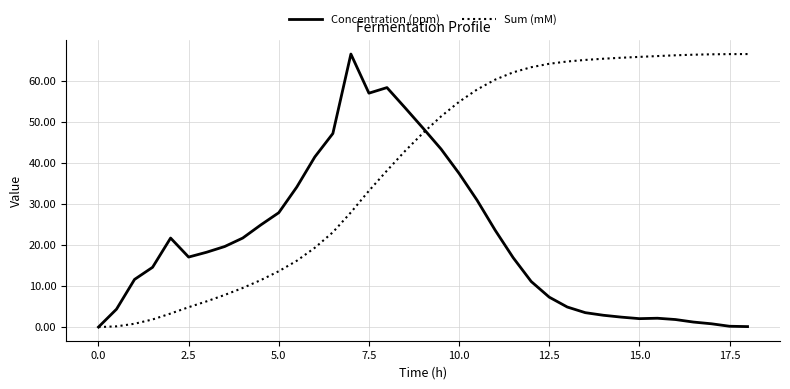

What is the greatest value displayed?

66.4